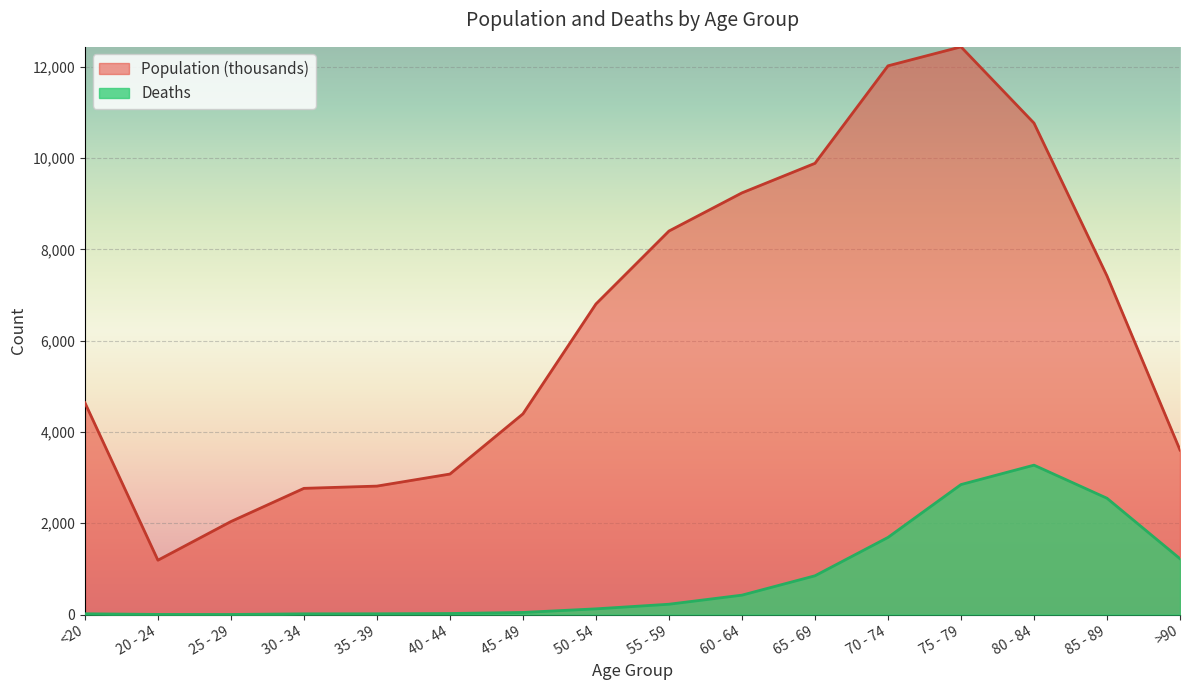

True or false: Population (thousands) has a value of 10764 at 80 - 84.

True